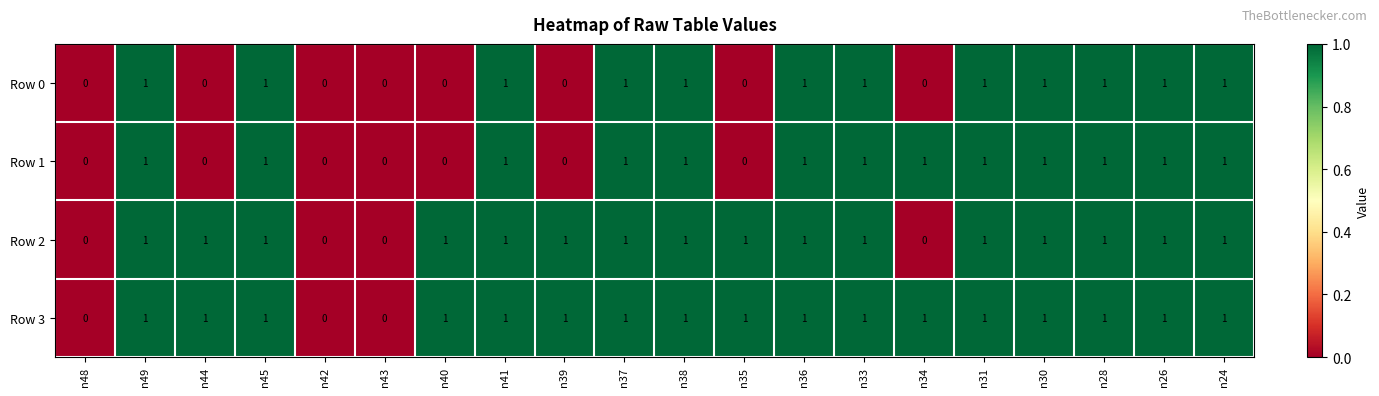

The Row 0 series shows 1 at n48. True or false?

False